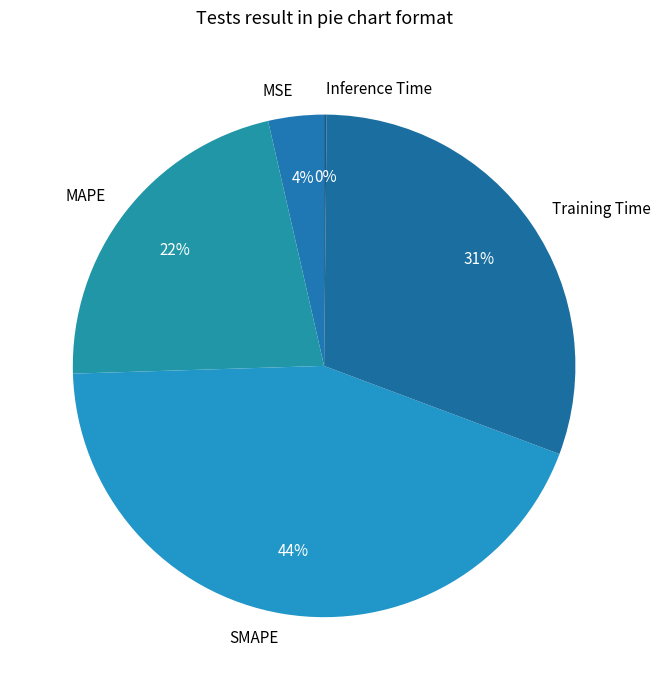

Do SMAPE and MSE together represent more than half of the pie?

No